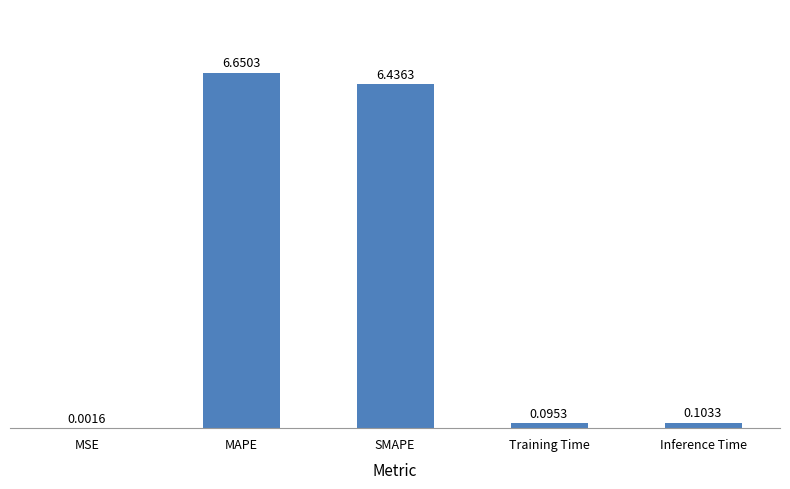

What is the sum of all values?

13.3